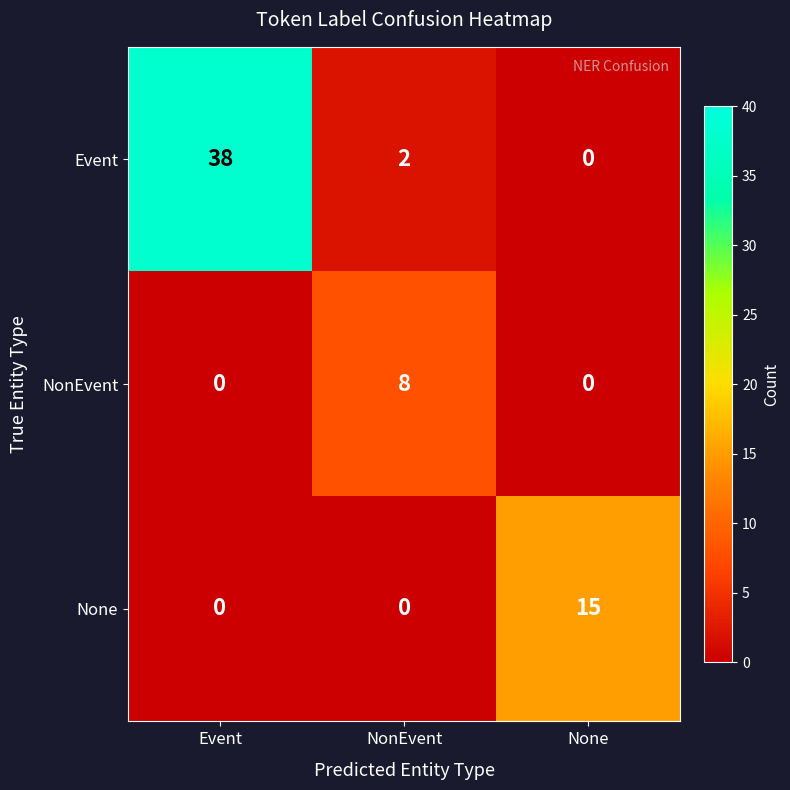

Reading left to right, what are all the values shown in this chart?

Event: 38	2	0
NonEvent: 0	8	0
None: 0	0	15